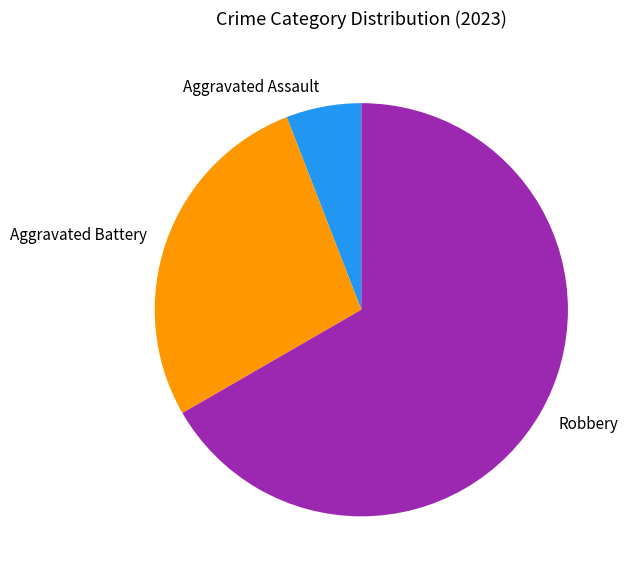

Does any single category account for the majority?

Yes